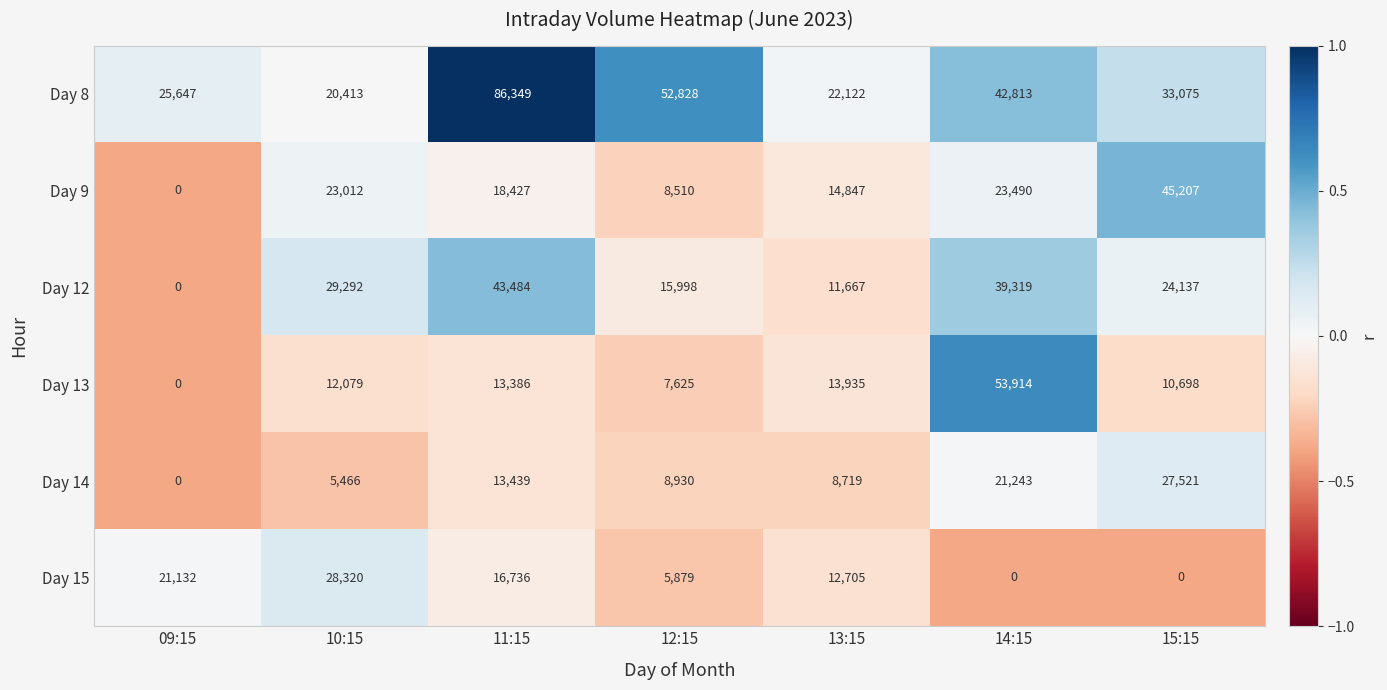

Is it true that Day 15 equals 23080 at 11:15?

False